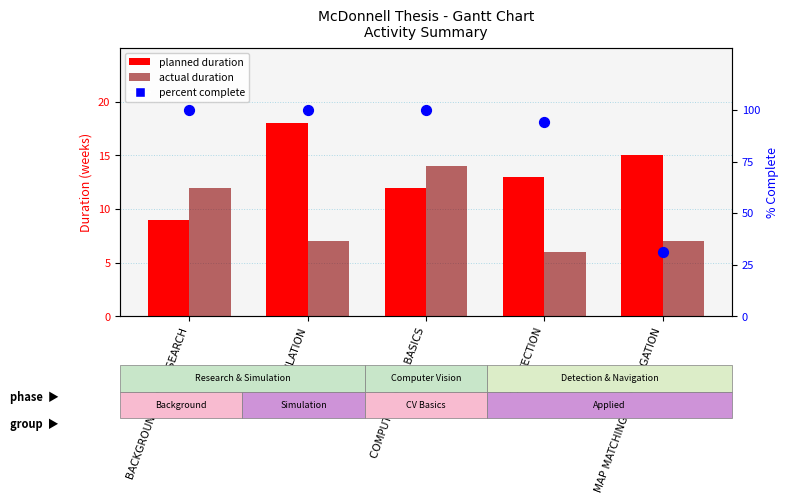

Which series has the largest Y range (max minus min)?

percent complete